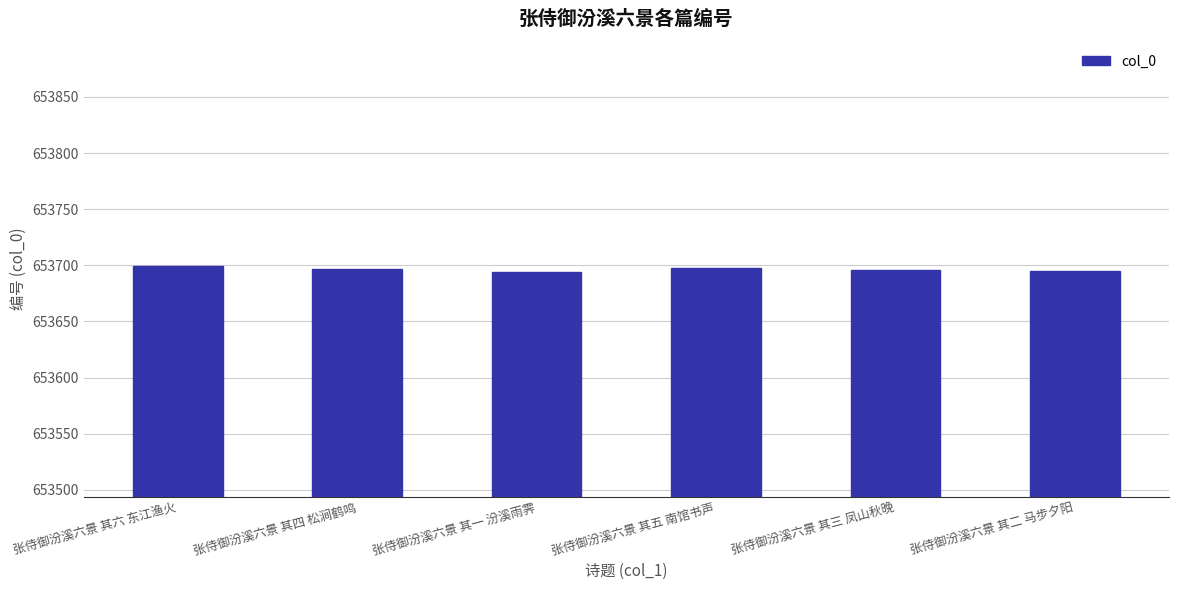

How many series are shown in this chart?

1